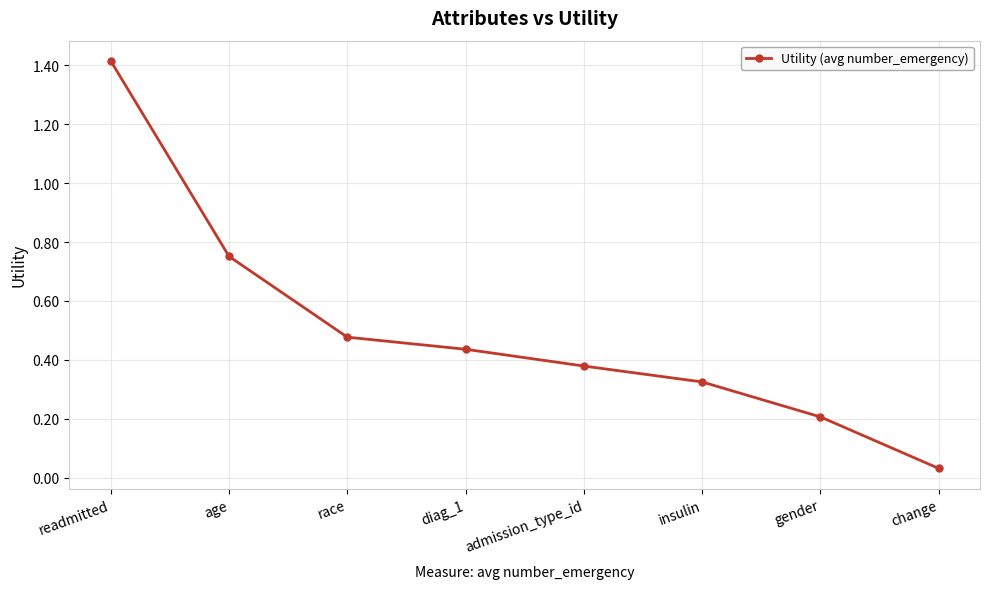

Count the number of data series in this chart.

1